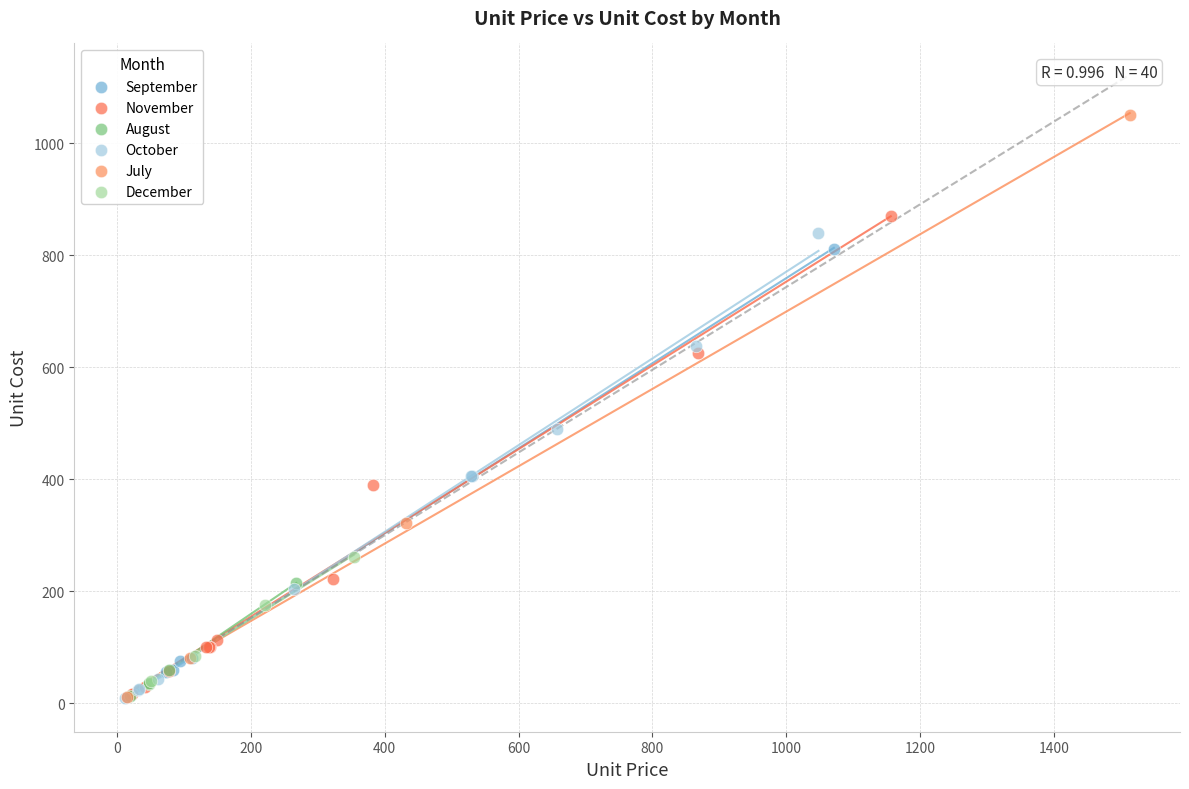

Which series reaches the maximum Y coordinate?

July